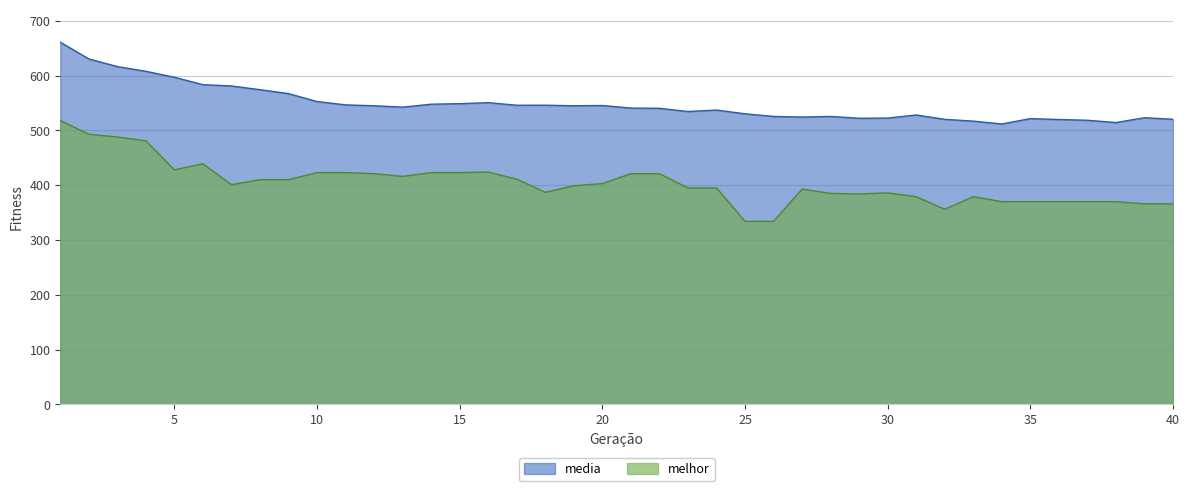

What are all the series names shown in the legend?

media, melhor